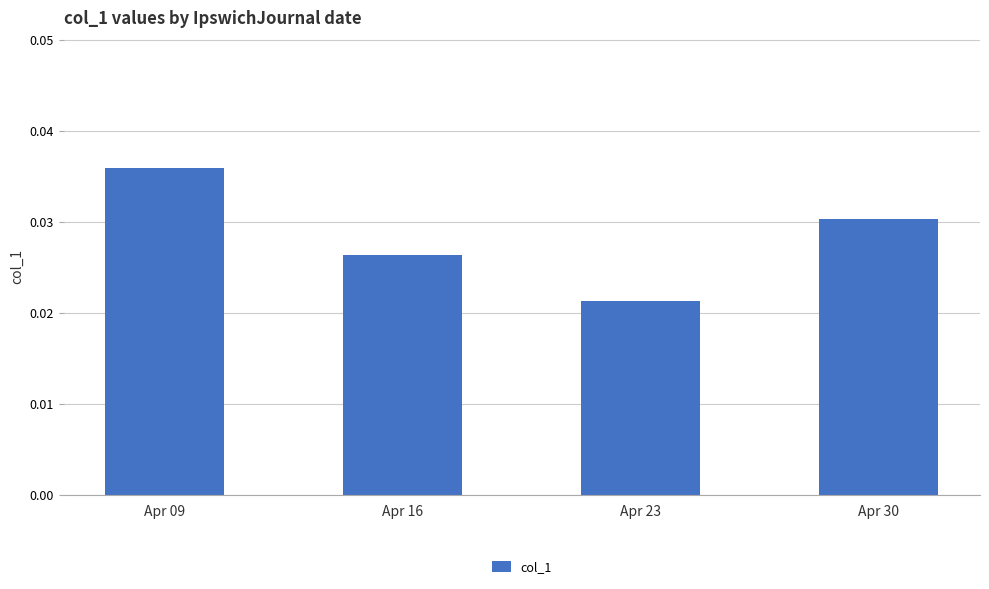

How many series are shown in this chart?

1